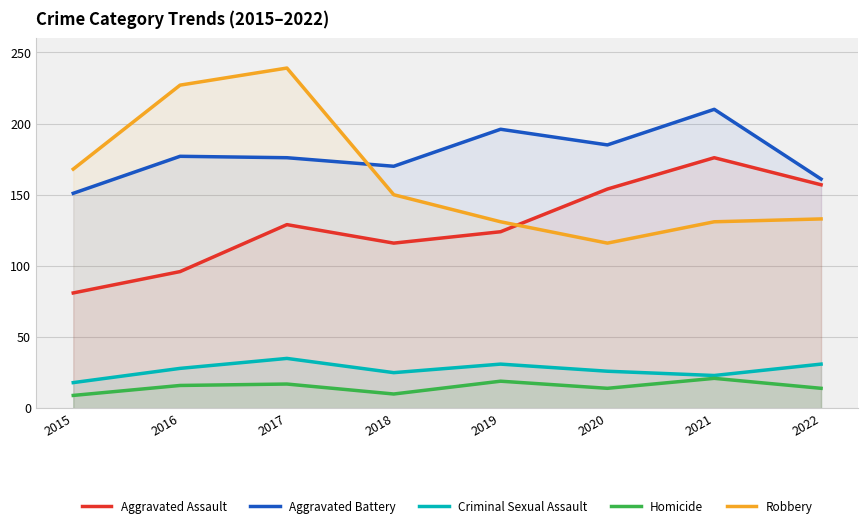

What is the minimum value shown in the chart?

9